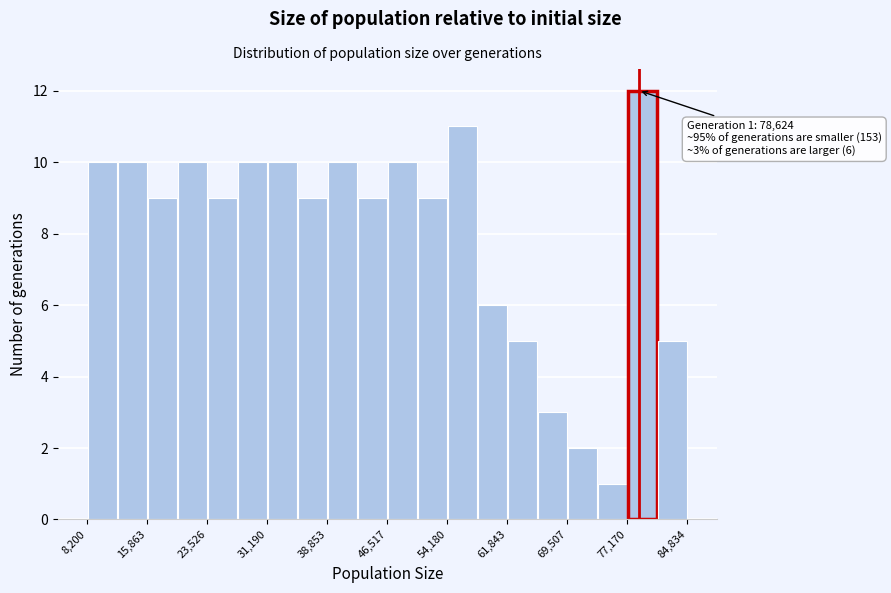

Around what value on the x-axis is the tallest bar? Give the approximate position of its centre, as read against the axis.

79000